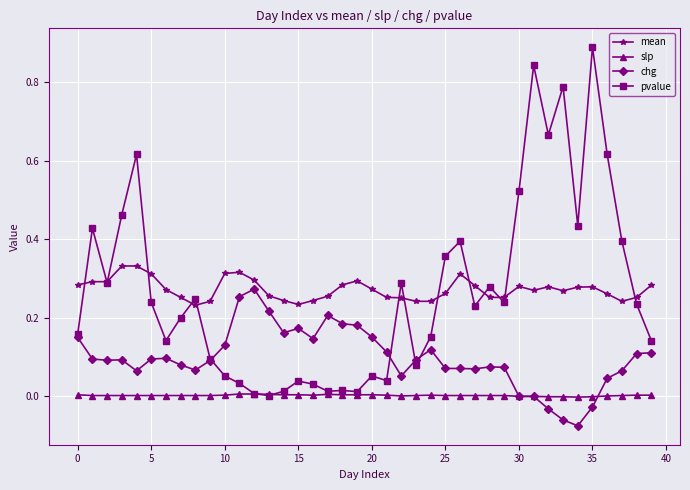

Which series has the largest range (max minus min)?

pvalue